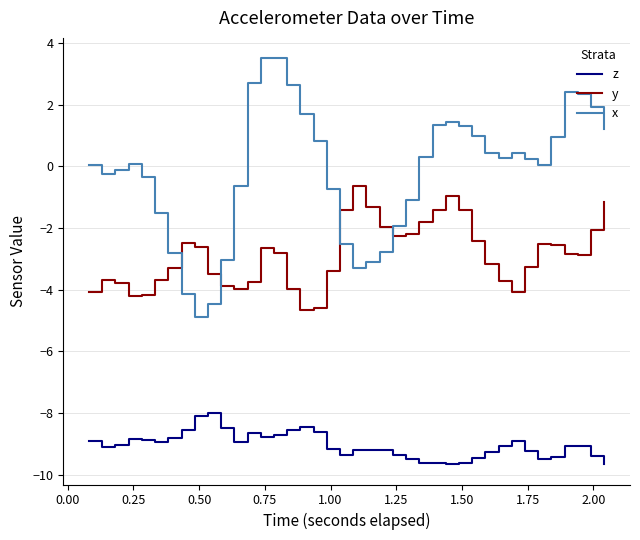

True or false: x and z cross at least once.

False